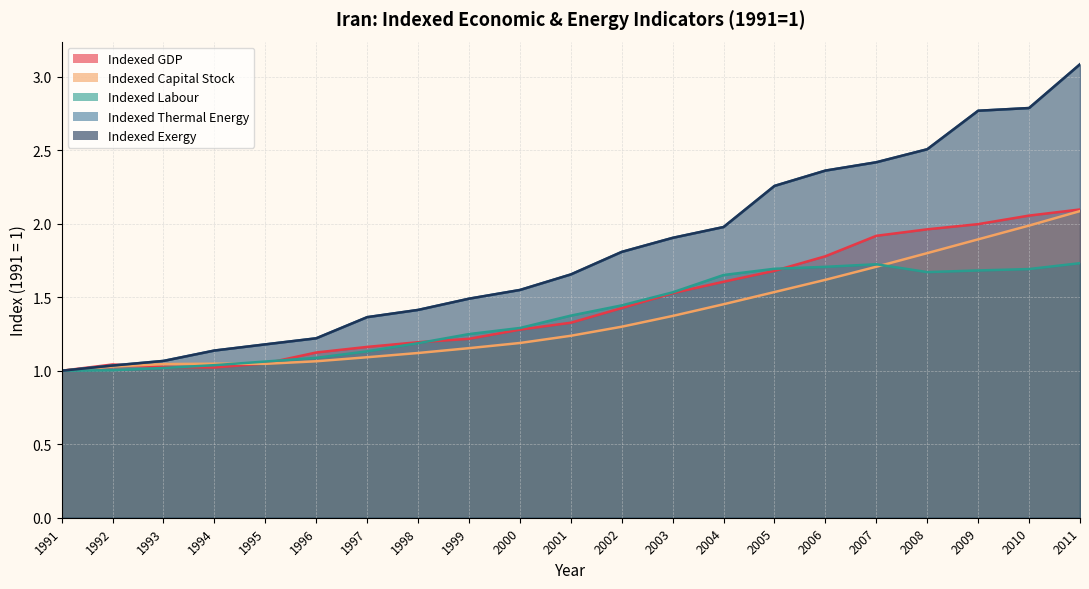

Where is Indexed Labour nearest to the value 1?

1991